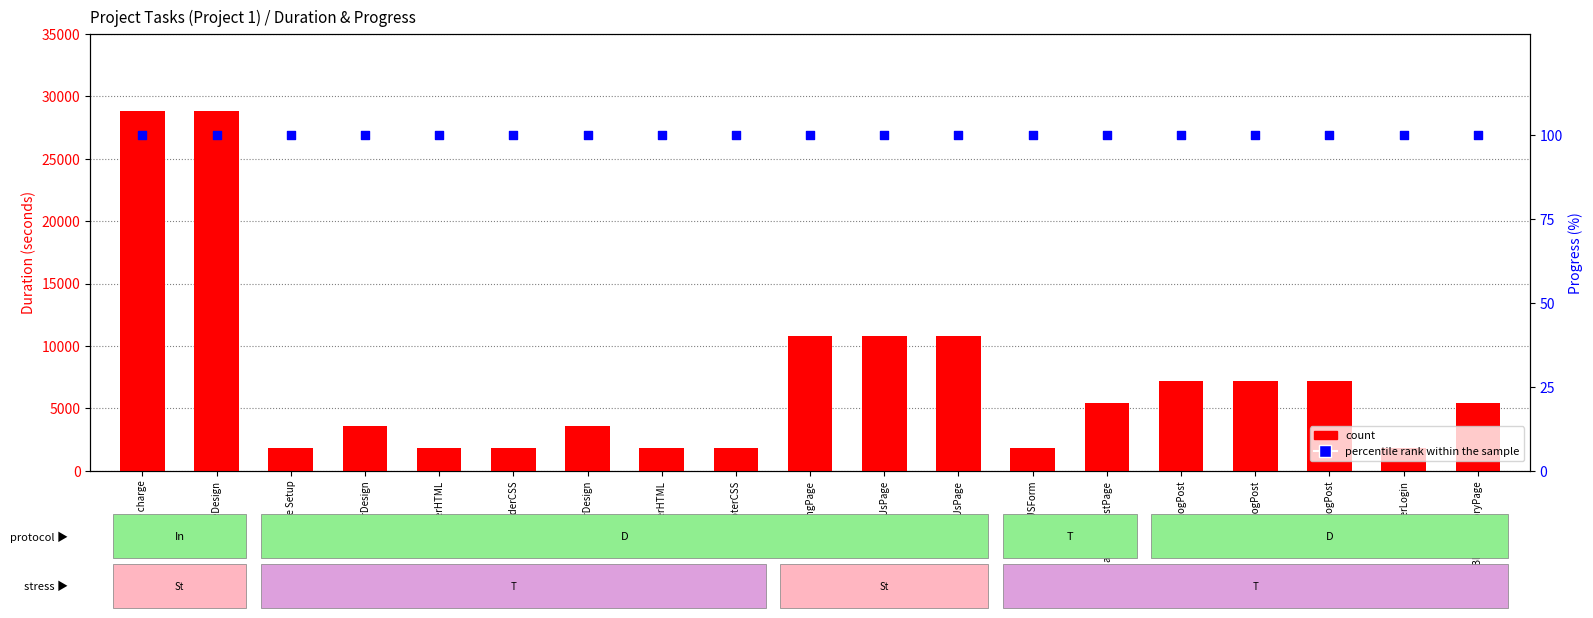

Which series has the largest Y range (max minus min)?

count